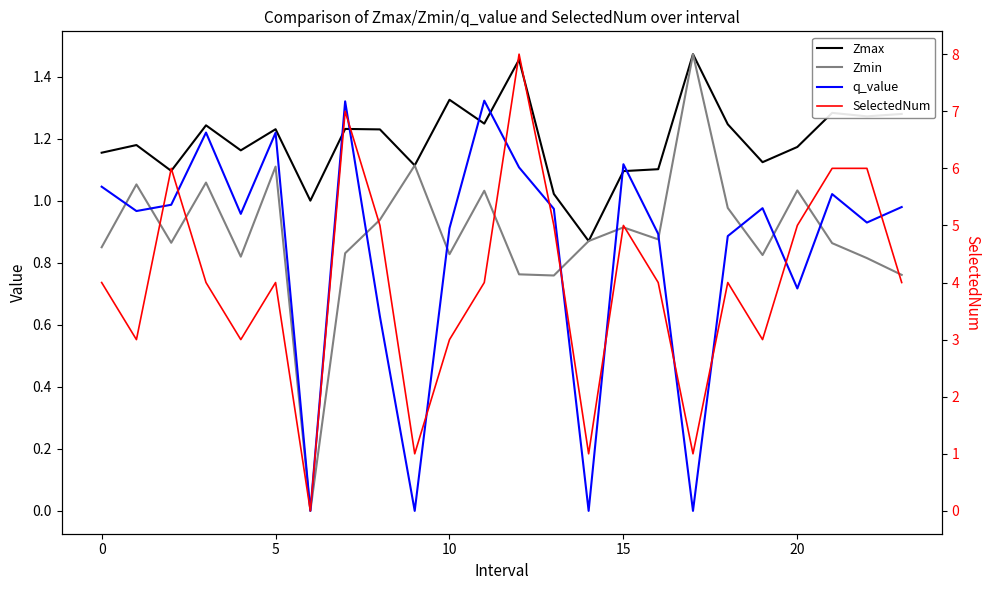

How many intersections are there between q_value and Zmin?

10